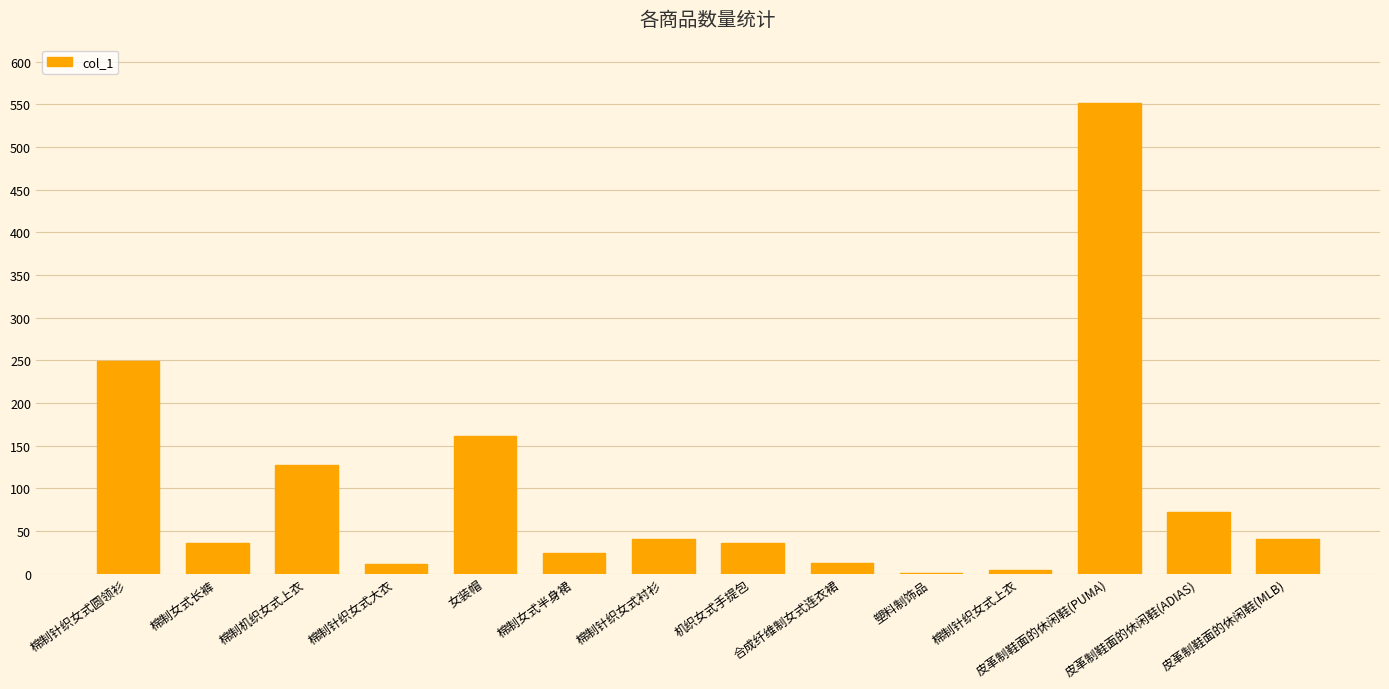

Which has a higher value, 皮革制鞋面的休闲鞋(PUMA) or 皮革制鞋面的休闲鞋(ADIAS)?

皮革制鞋面的休闲鞋(PUMA)